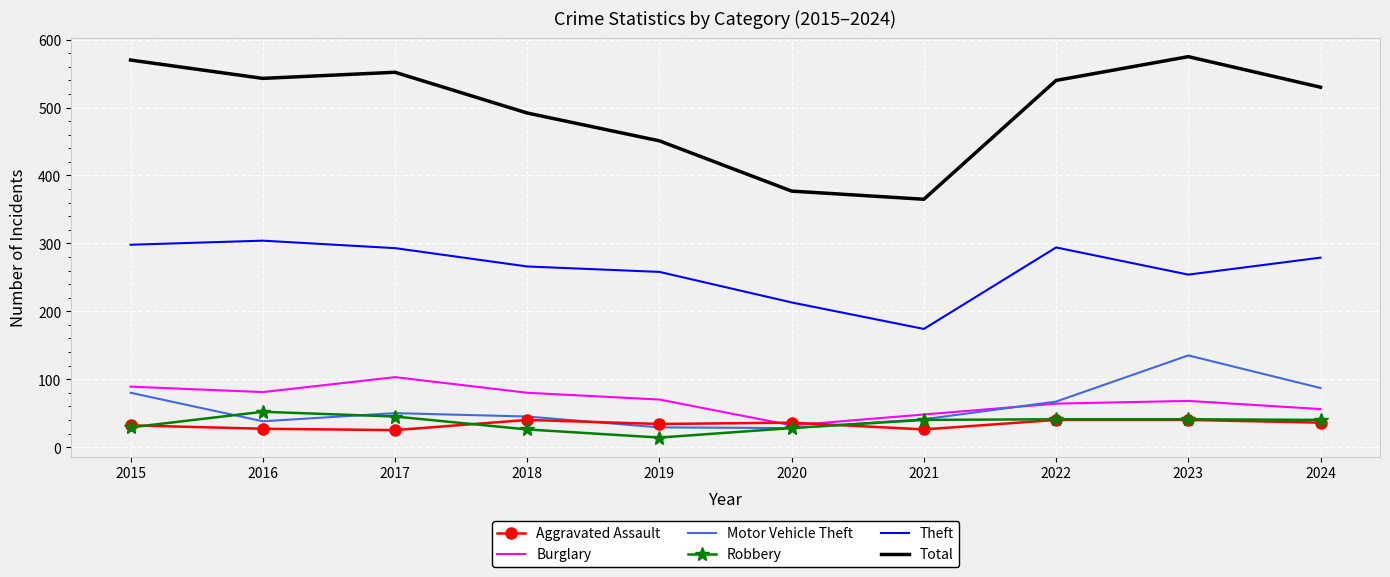

Is the value of Theft at 2015 greater than the value of Total at 2015?

No